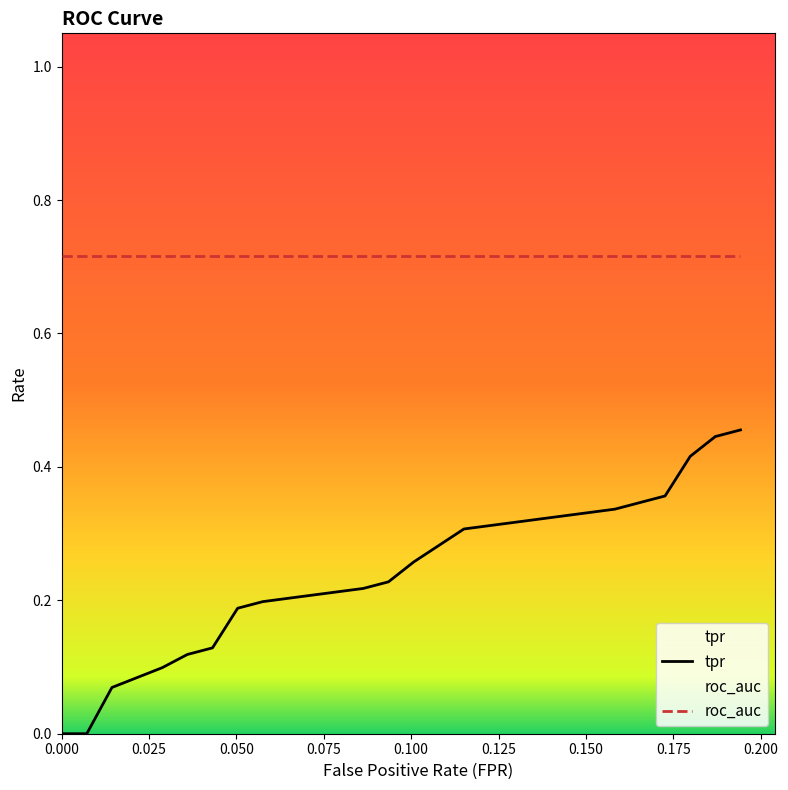

How many lines are shown in the chart?

2